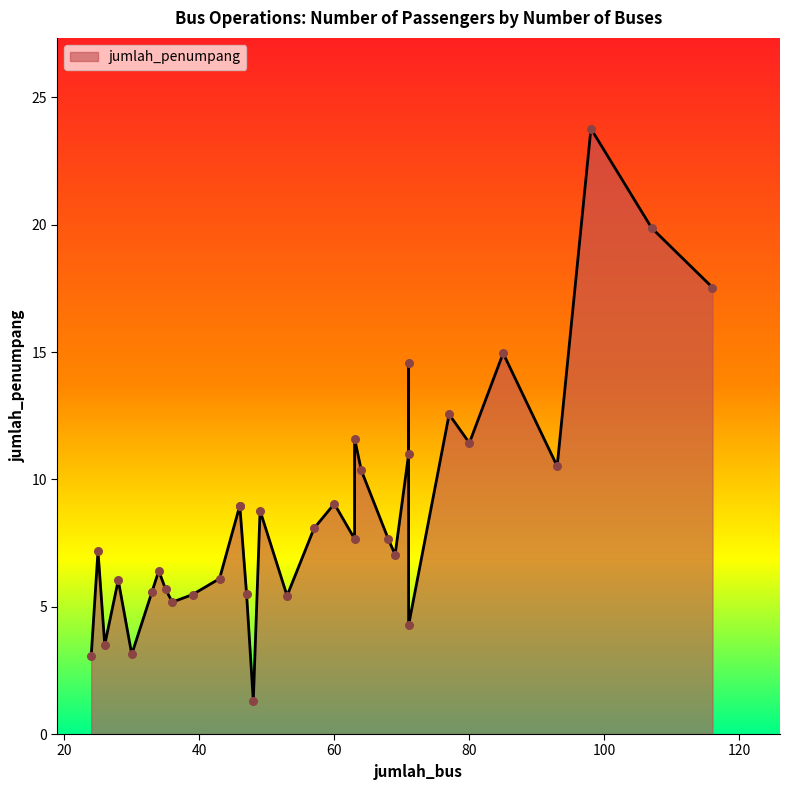

What is the ratio of the value at 80 to the value at 43?

1.9